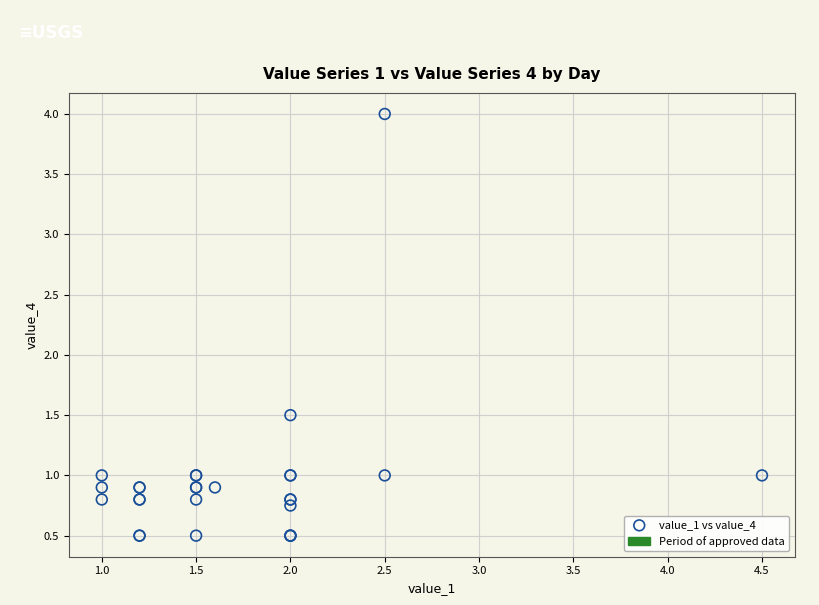

What Y value in the scatter plot is closest to 2?

1.5